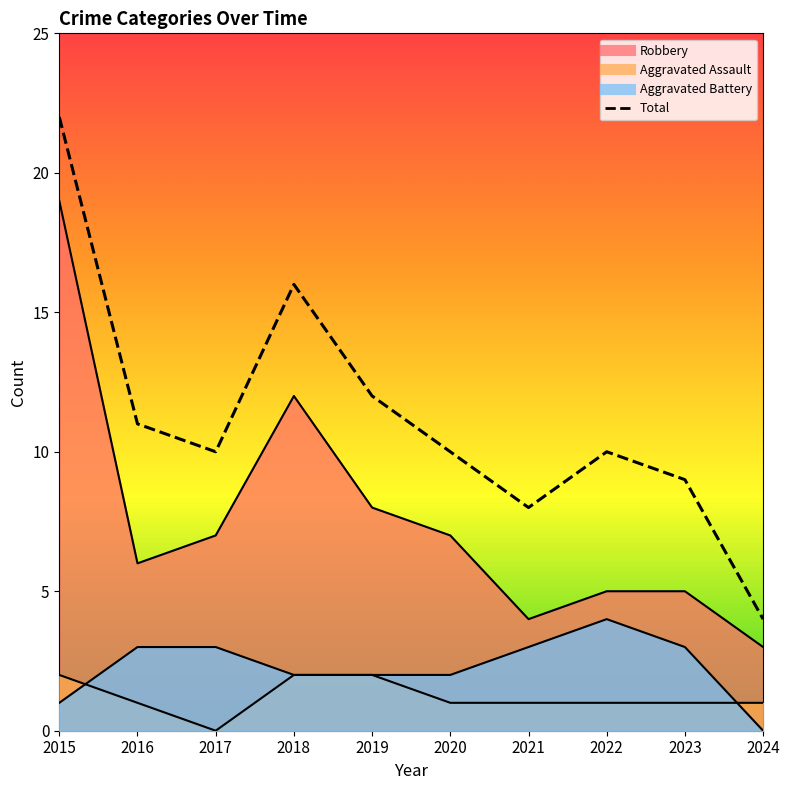

True or false: Aggravated Battery has a value of 4 at 2017.

False